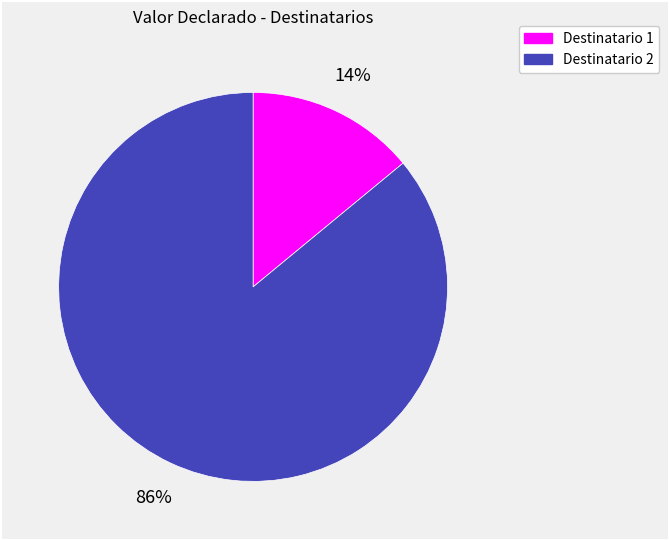

To the nearest percent, what is the average slice percentage?

50%